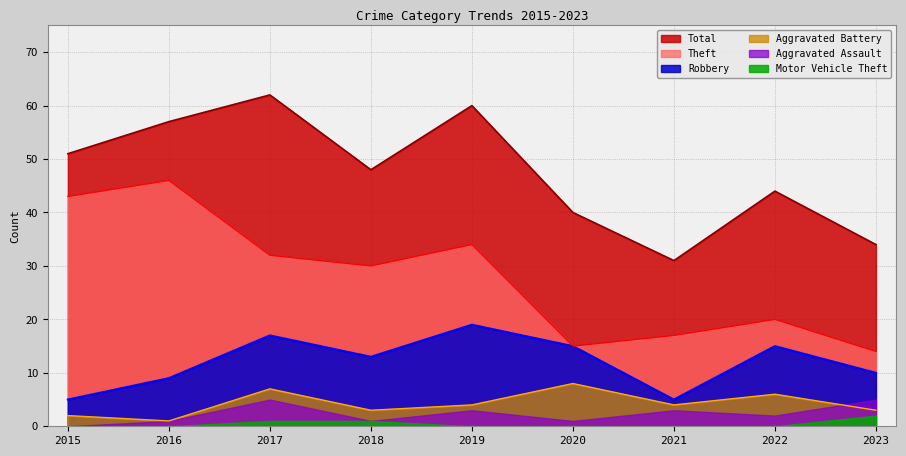

At which label does Theft reach its peak?

2016